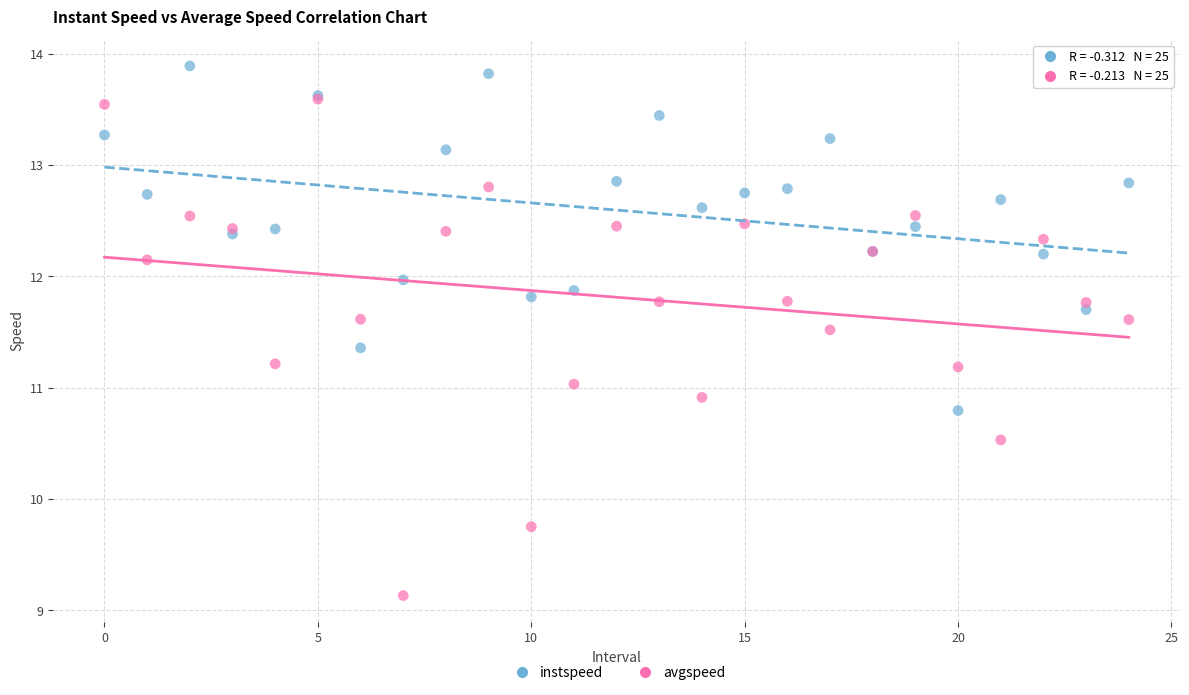

Which series contains the highest Y value?

instspeed